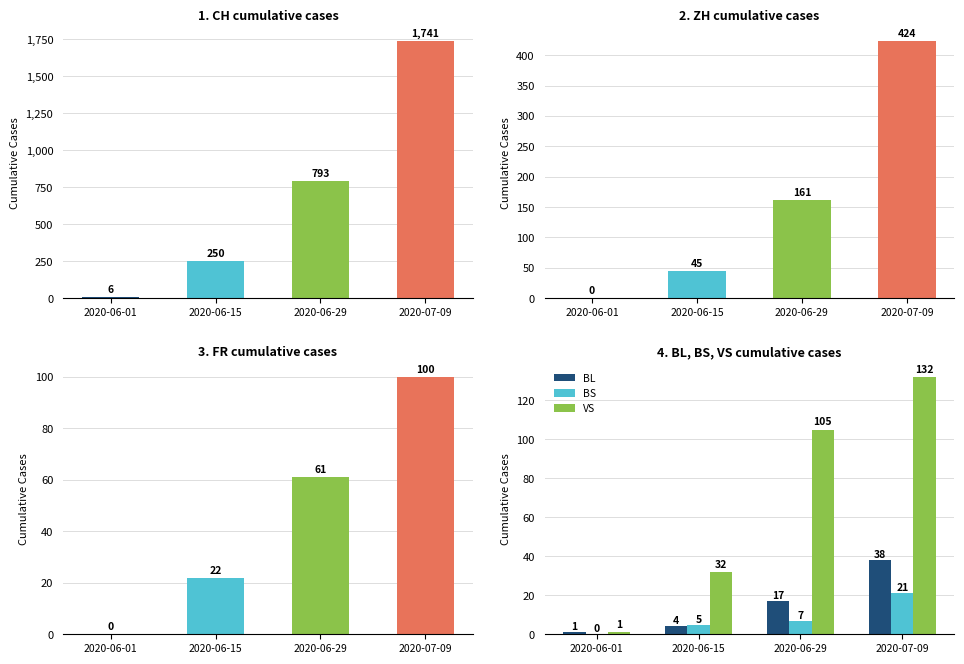

True or false: VS has a value of 180 at 2020-07-09.

False